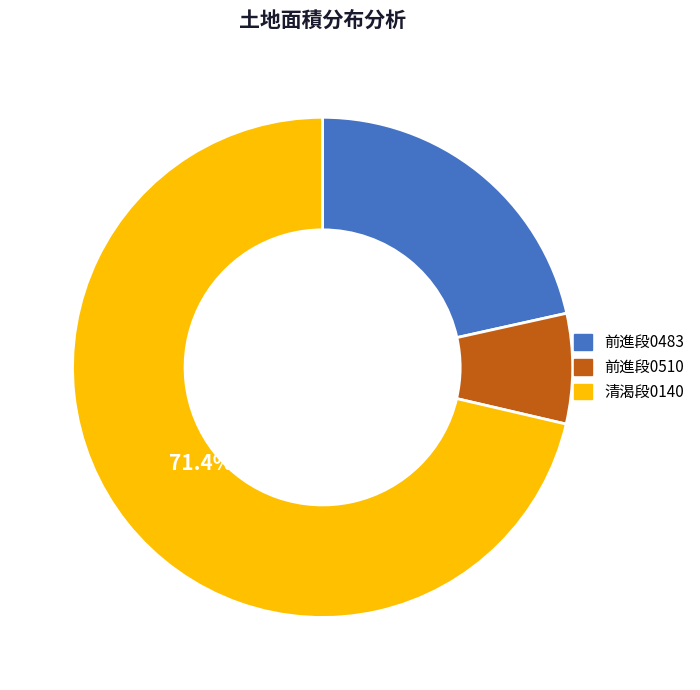

What is the ratio of the value at 清渴段0140 to the value at 前進段0483?

3.3